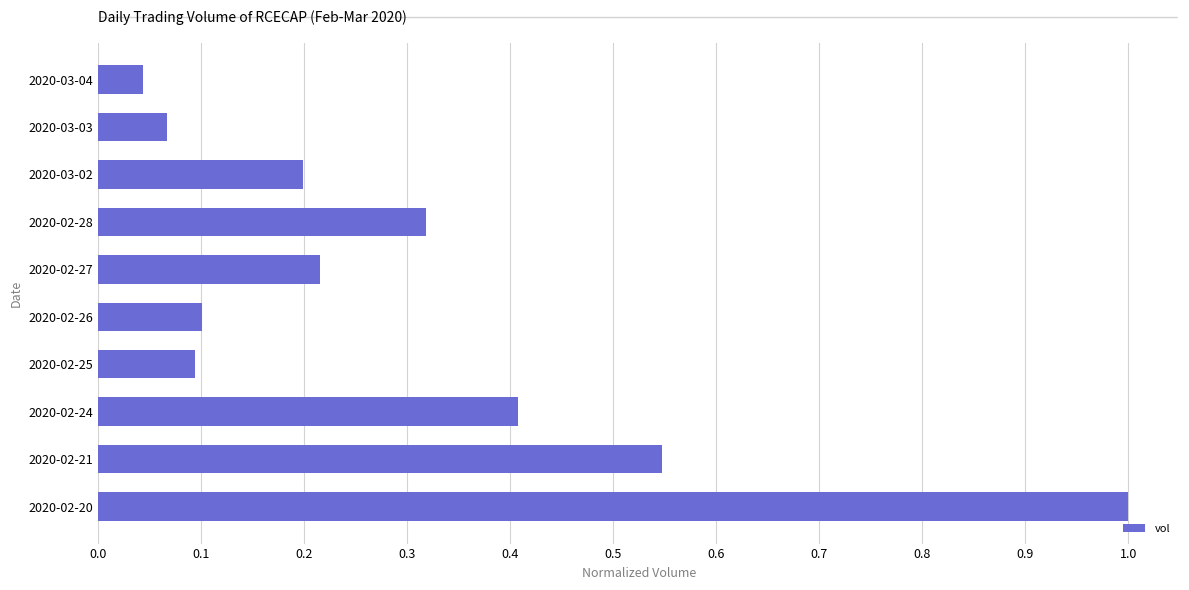

True or false: the data shows 0.2 at 2020-02-27.

True